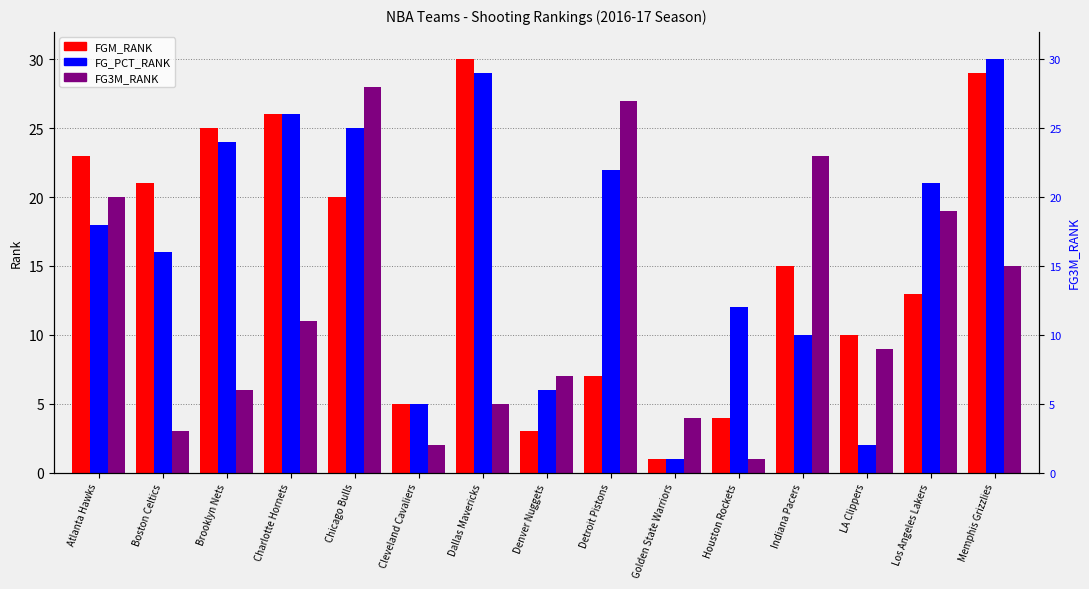

At how many categories does at least one series exceed 9?

12